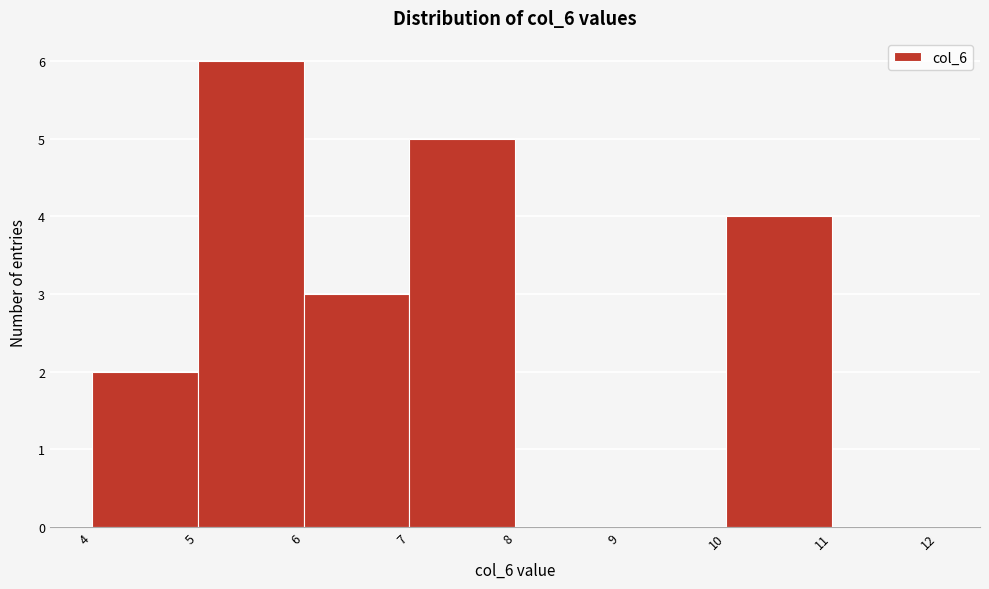

Over which range of the x-axis is the bar tallest?

5 to 6